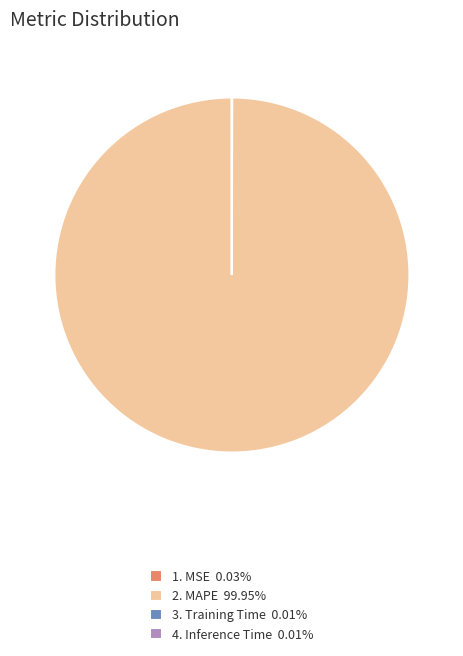

Does any single category account for the majority?

Yes